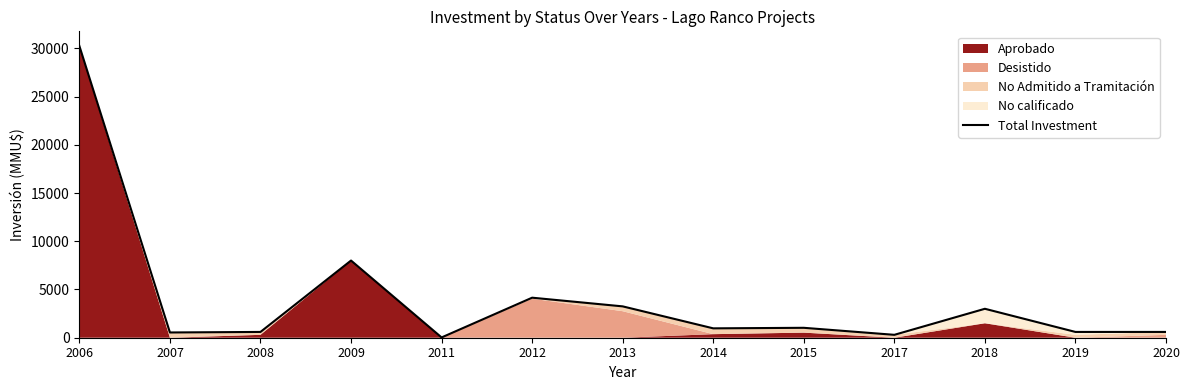

True or false: the data shows 917 at 2019.

False